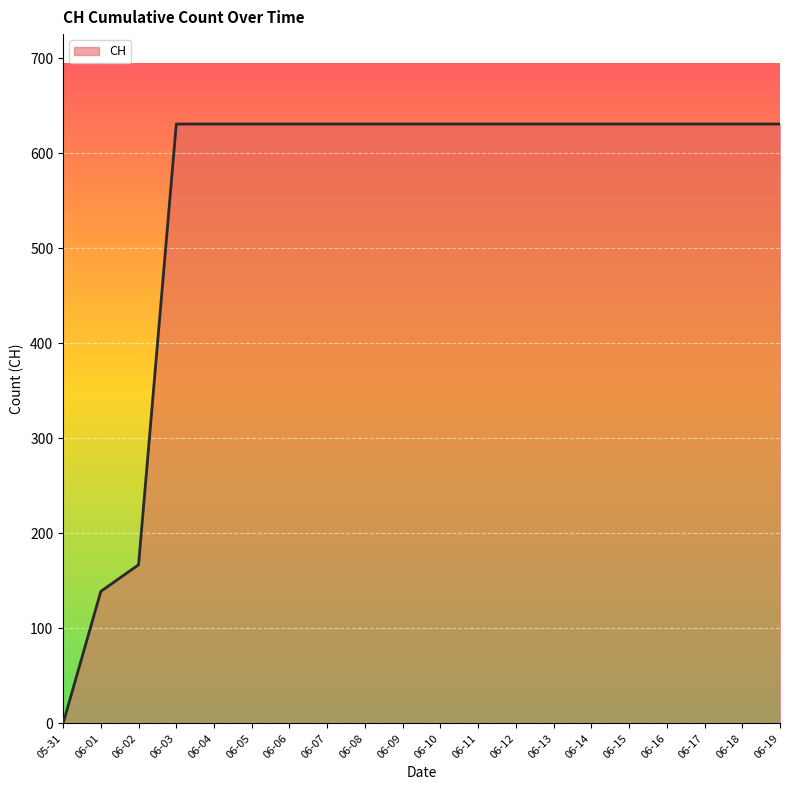

How many lines are shown in the chart?

1